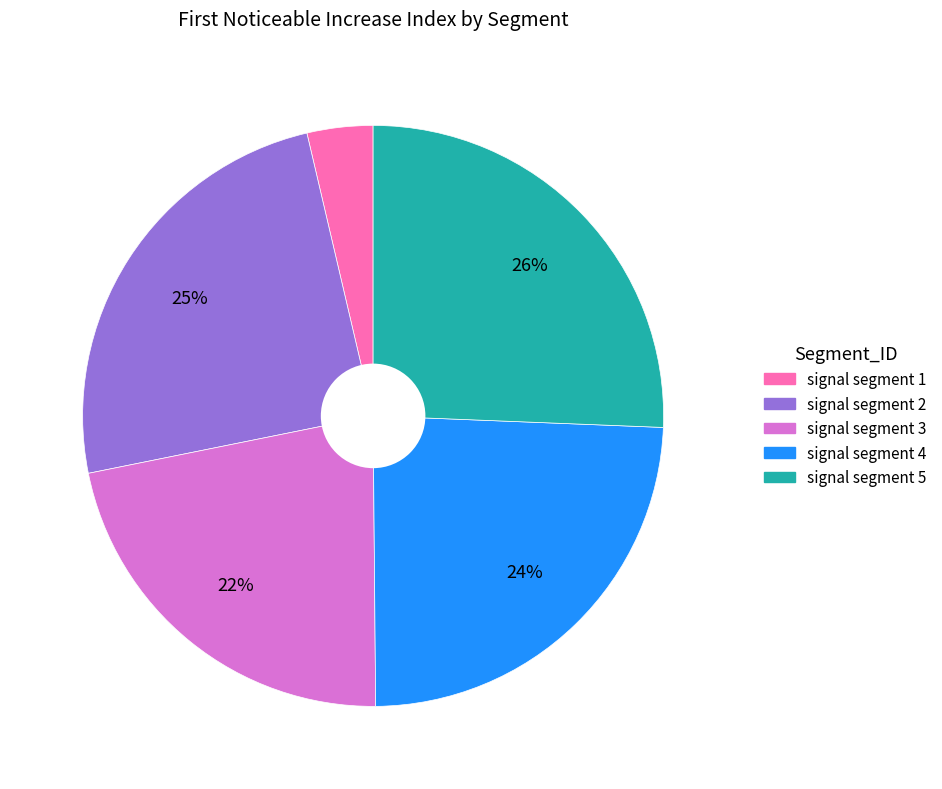

To the nearest percent, what portion does signal segment 5 represent?

26%